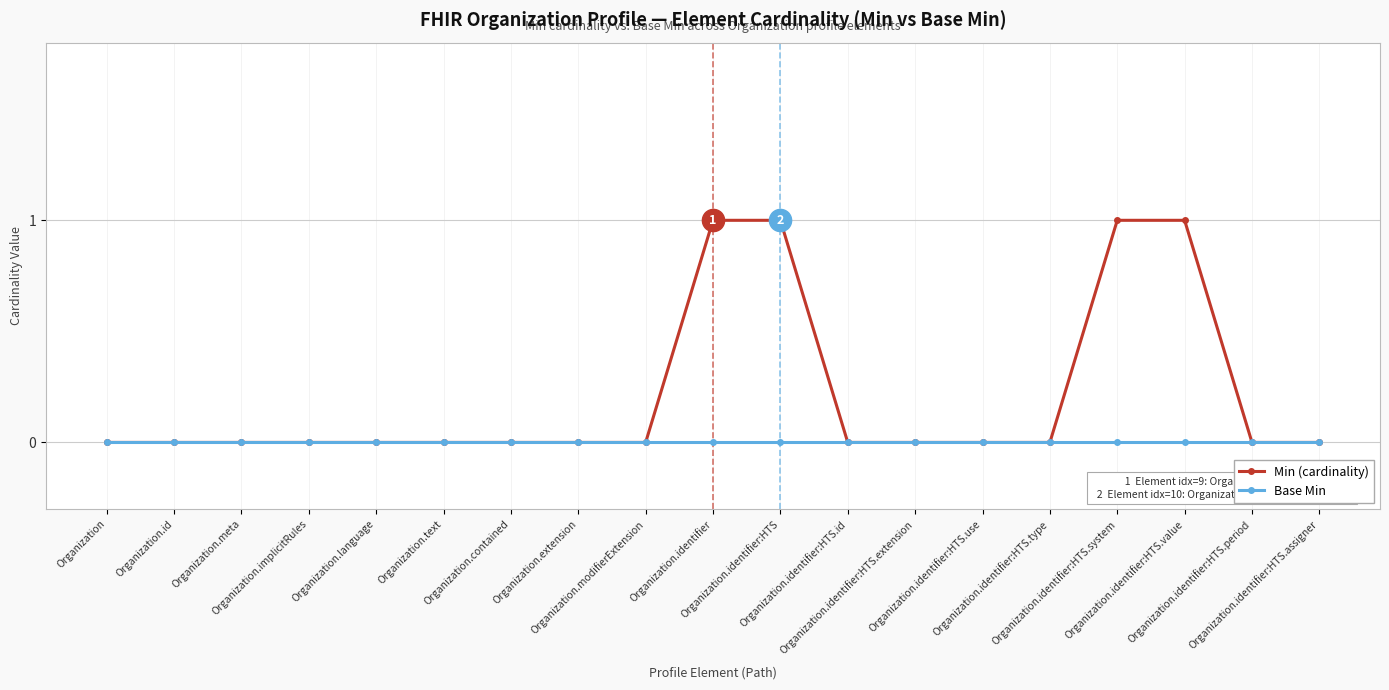

Rank the series by their maximum value, from lowest to highest.

Base Min, Min (cardinality)